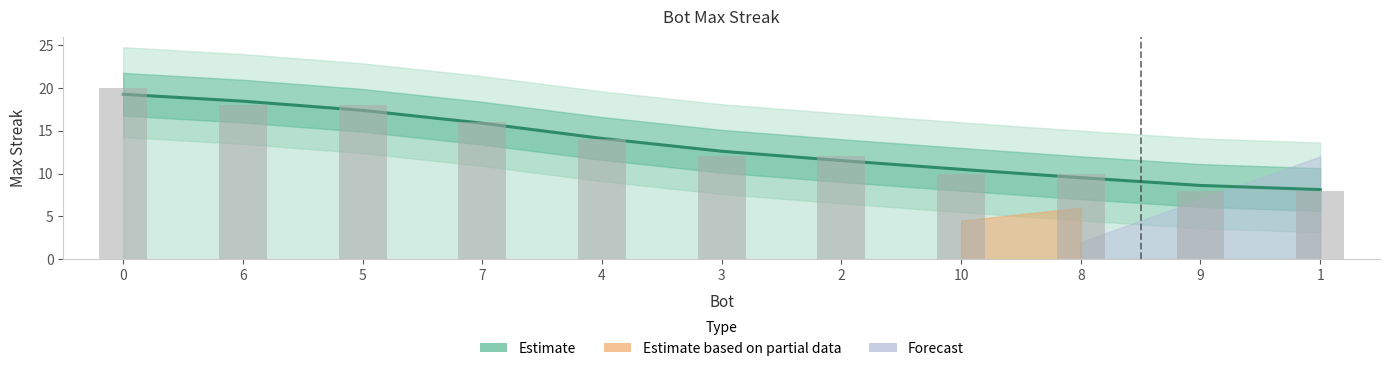

Which has a higher value, 4 or 8?

4